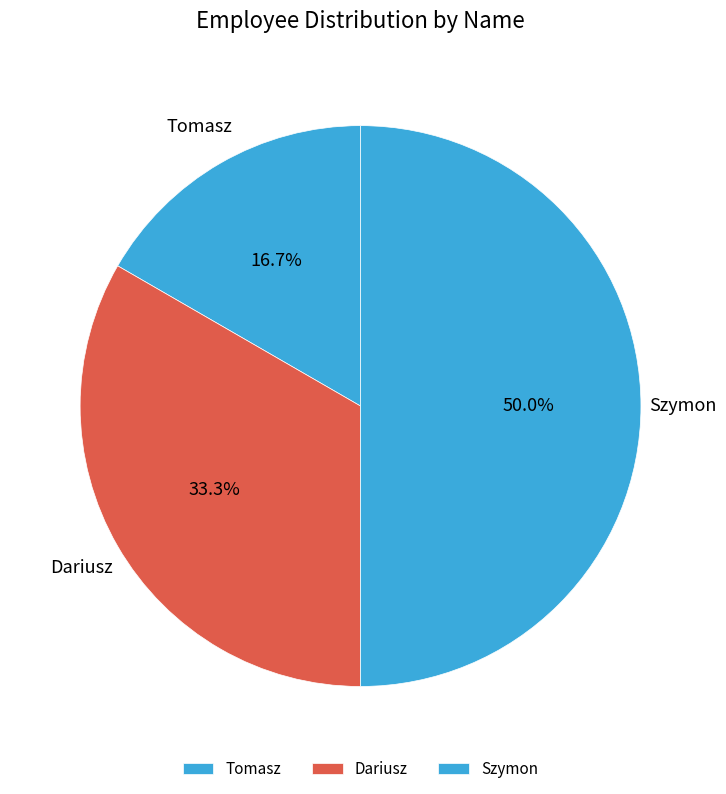

Combined, do Szymon and Tomasz account for over 50%?

Yes